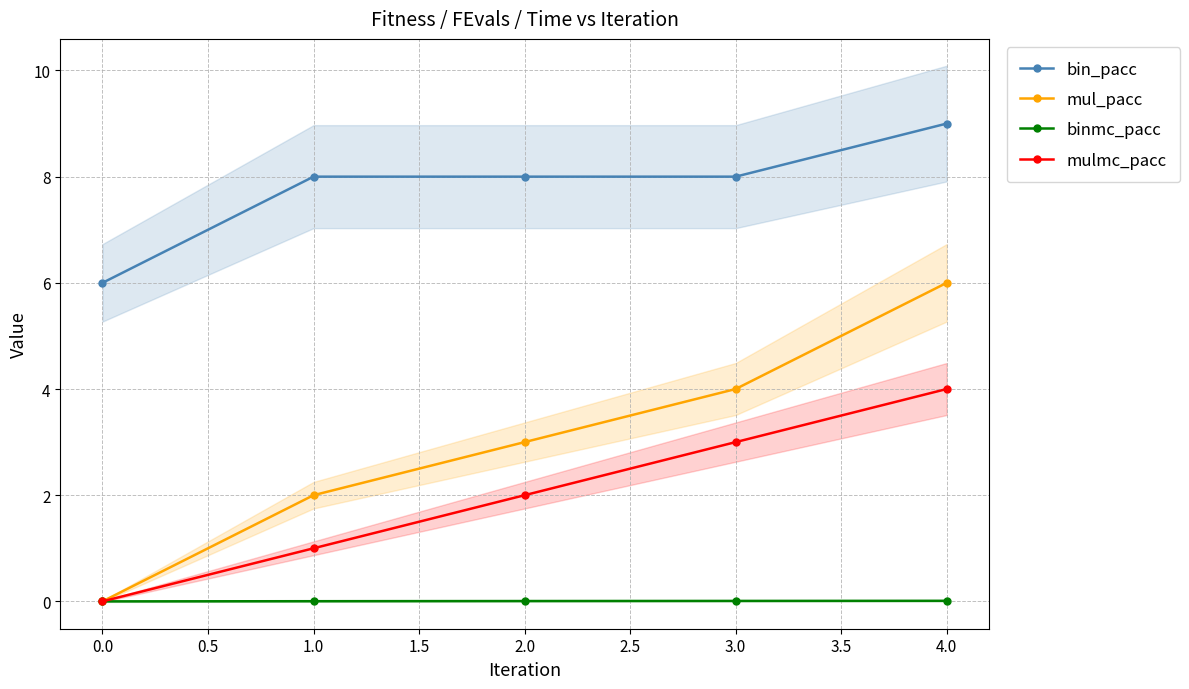

True or false: binmc_pacc and bin_pacc cross at least once.

False